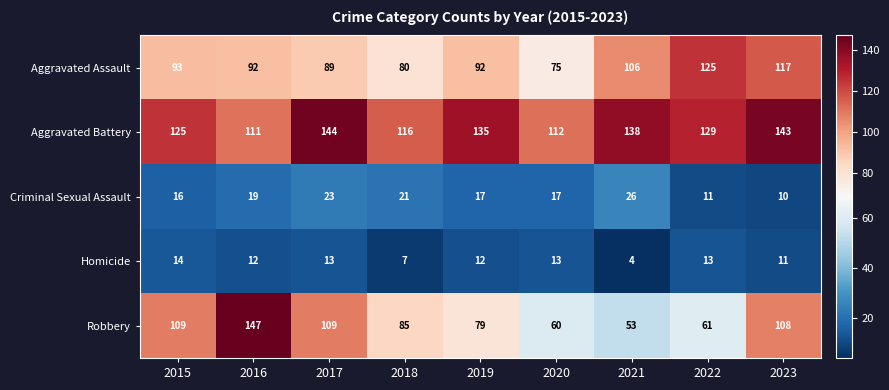

Which series changed the most between 2017 and 2019?

Robbery